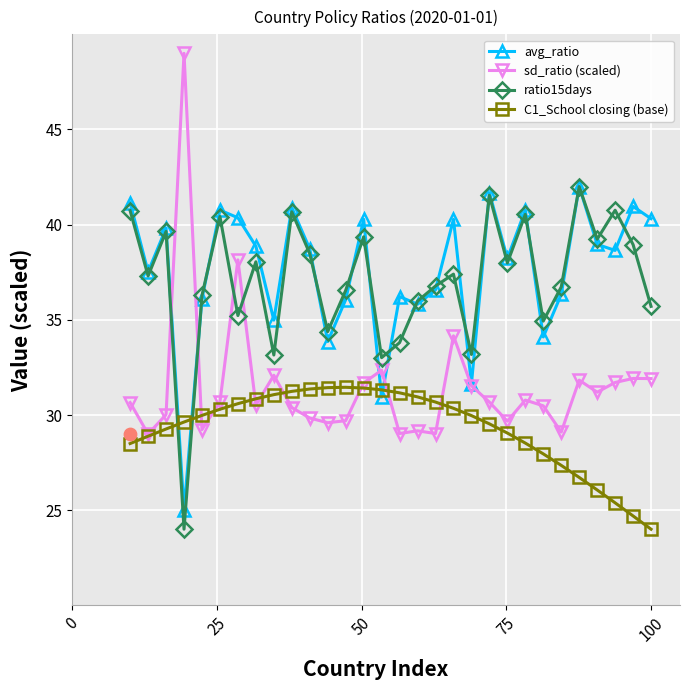

At how many categories does at least one series exceed 26?

30